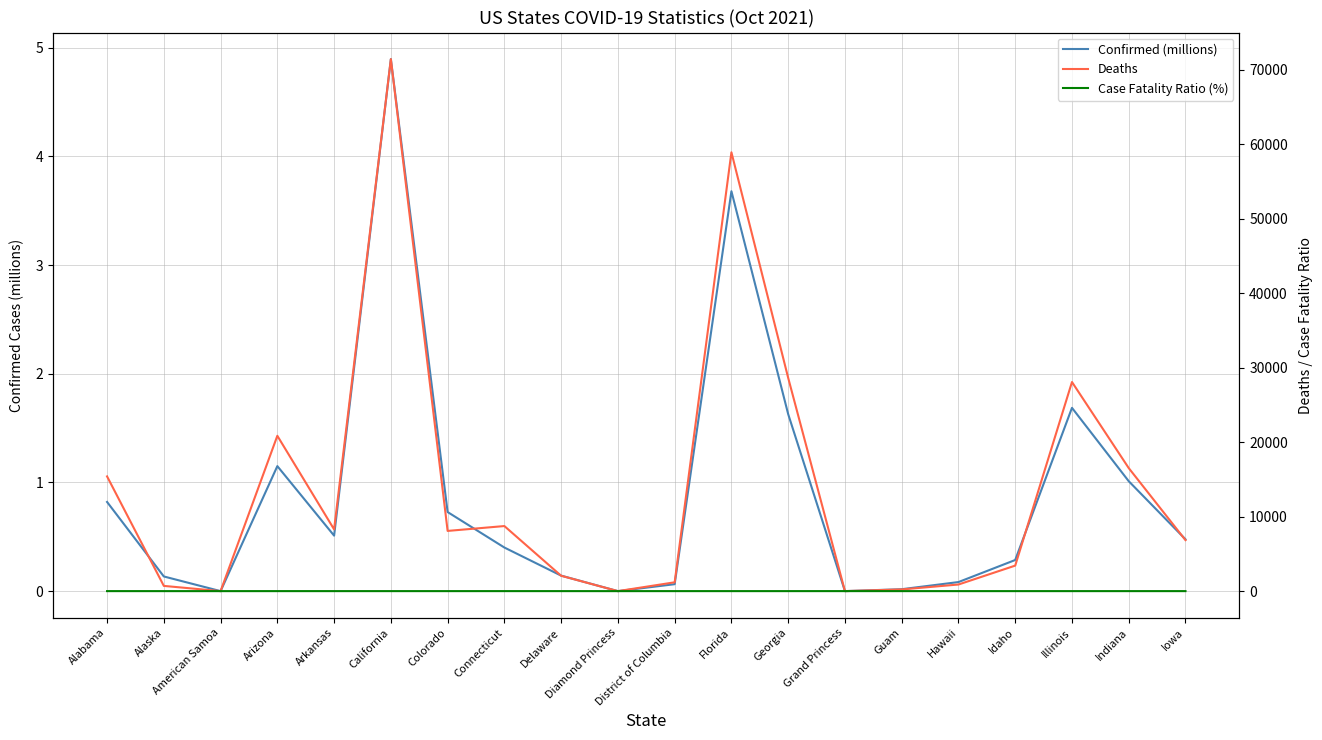

True or false: Case Fatality Ratio (%) has more than 1 points higher than both neighbors.

True